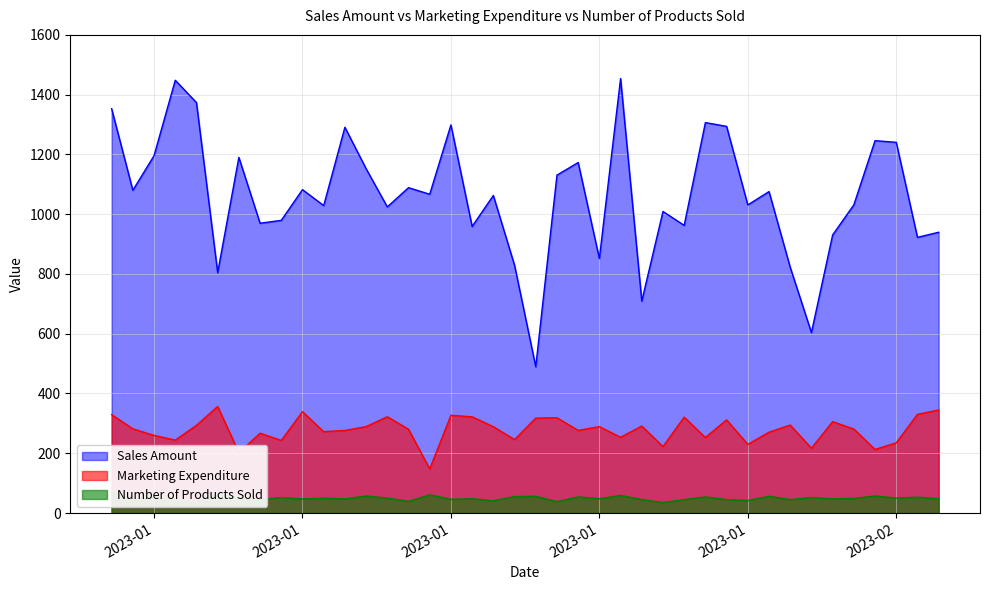

What is the value of the Marketing Expenditure point at the 39th from the left?

330.3